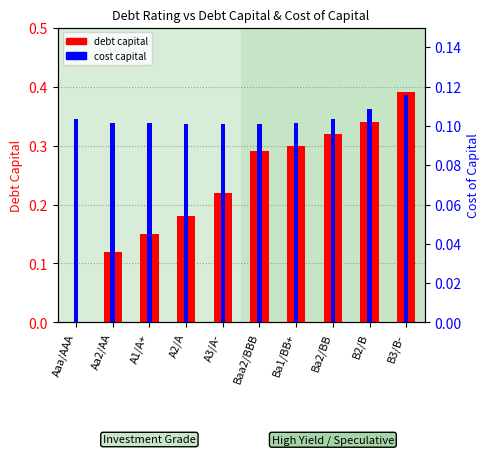

Between Aa2/AA and Baa2/BBB, which series saw the biggest shift?

debt capital